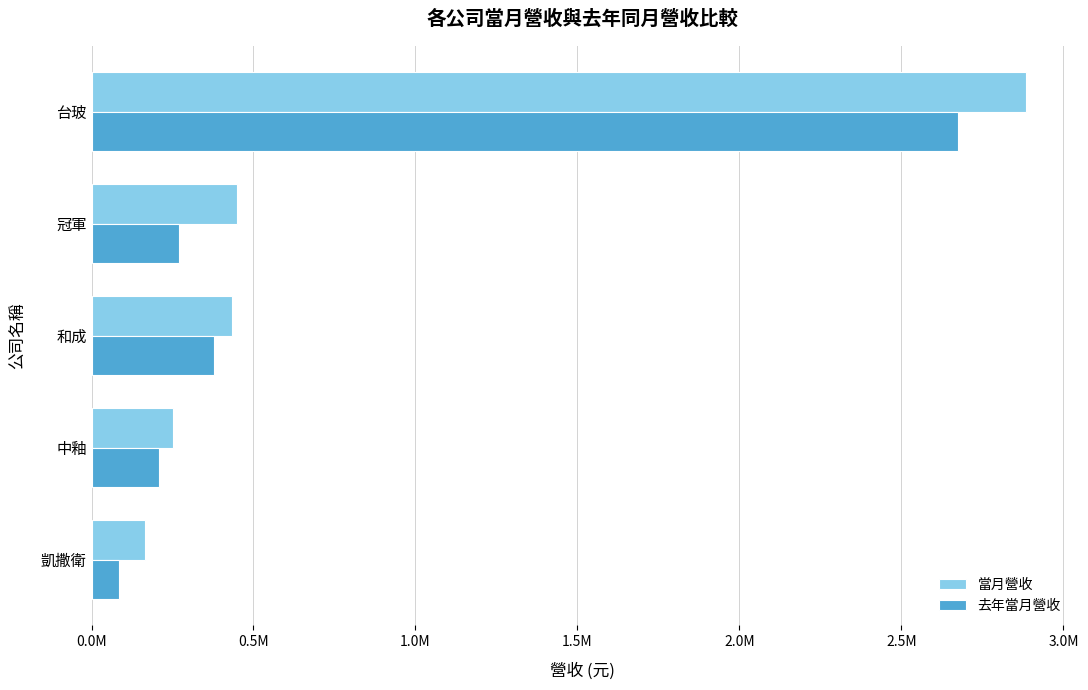

What are all the series names shown in the legend?

當月營收, 去年當月營收